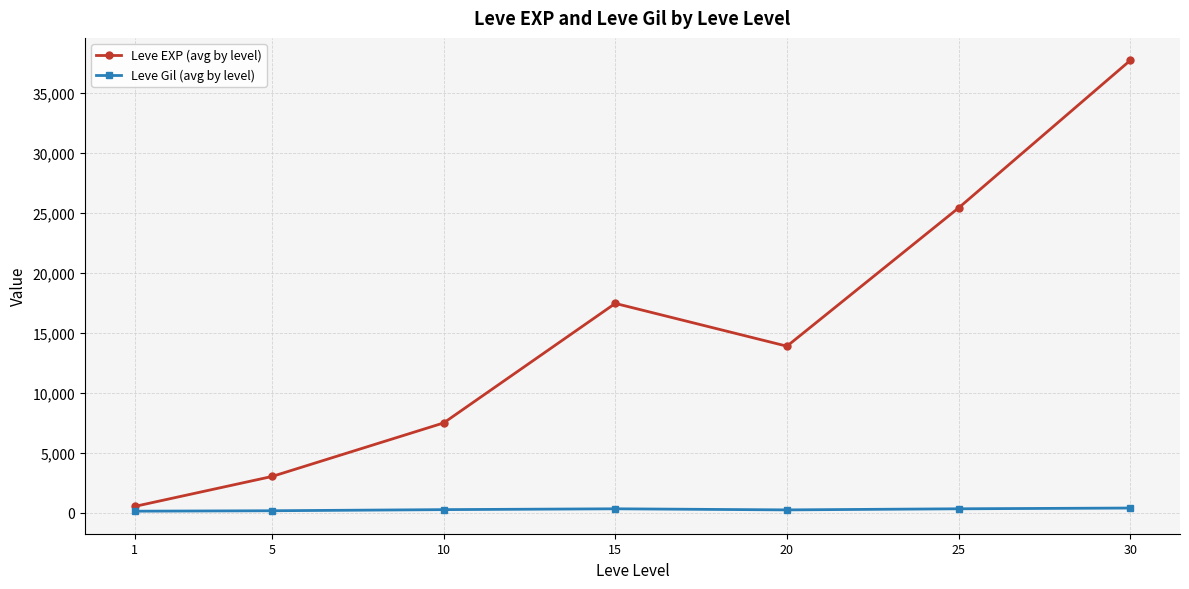

What is the total value across all series at 5?

3157.7